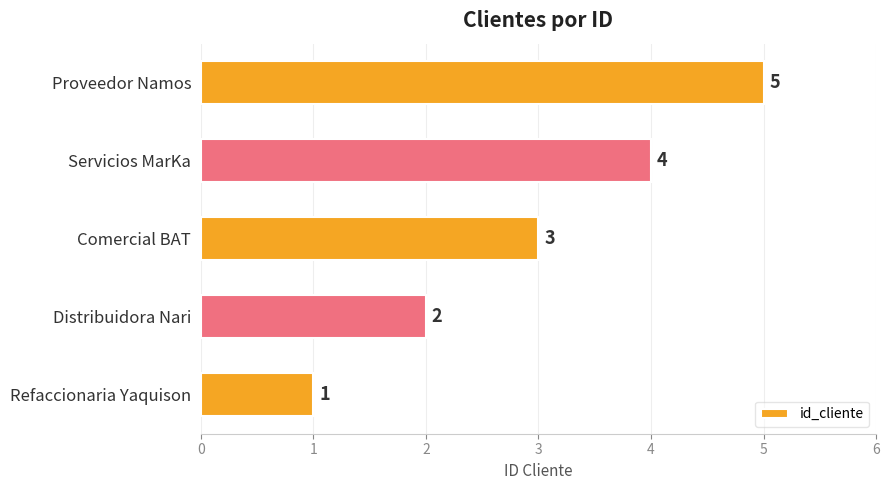

Is it true that the value at Refaccionaria Yaquison is 0?

False